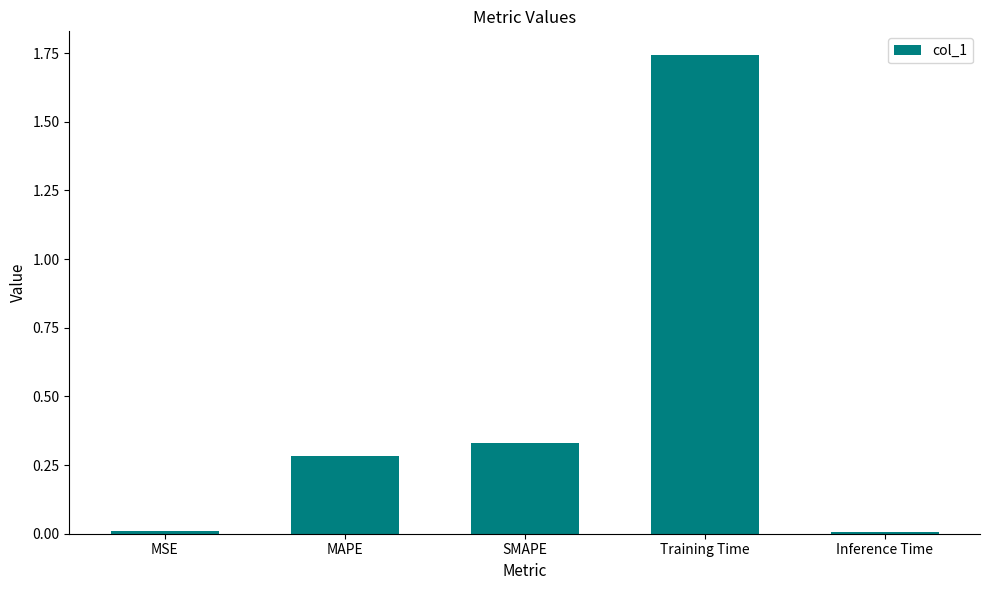

What is the average value?

0.5